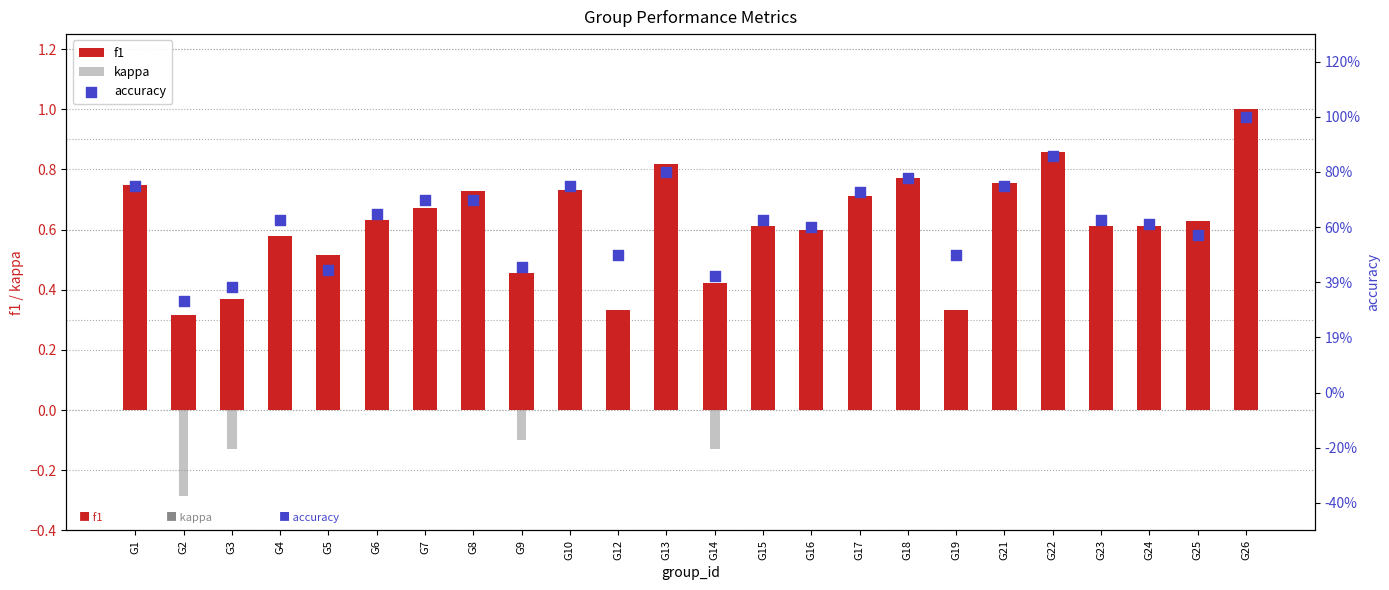

At which category is the sum across all series the highest?

G26